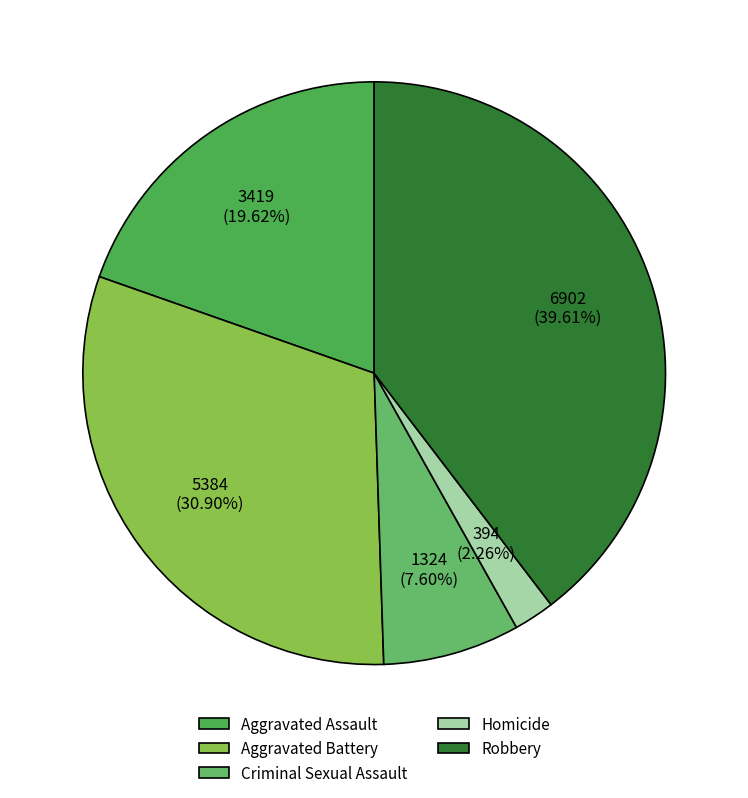

Which has a higher value, Robbery or Aggravated Battery?

Robbery